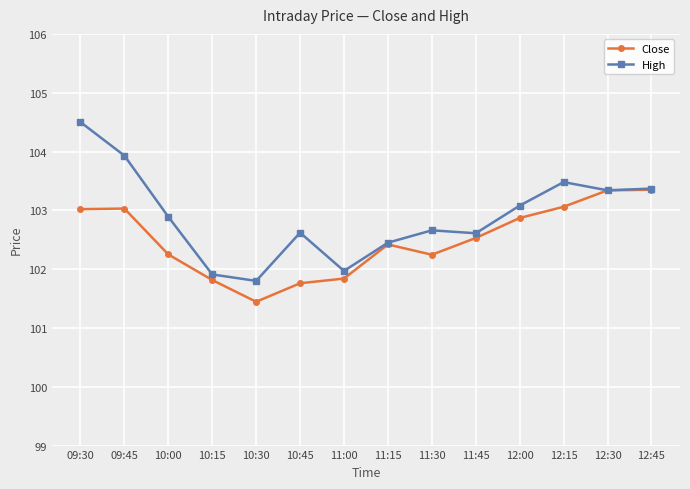

What is the minimum value shown in the chart?

101.4